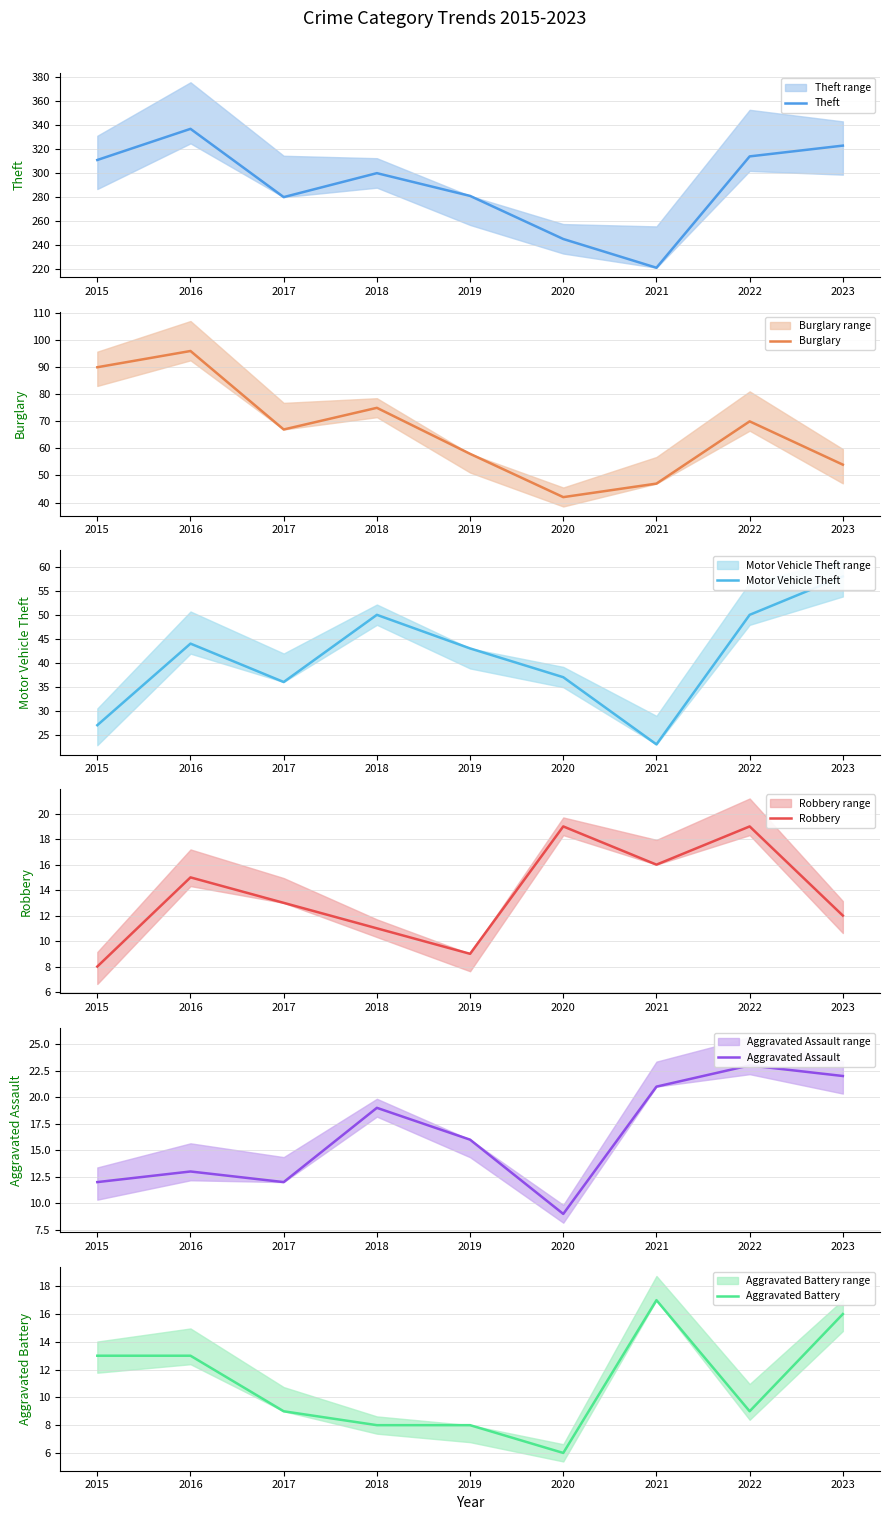

What is the average value of the Burglary series?

67